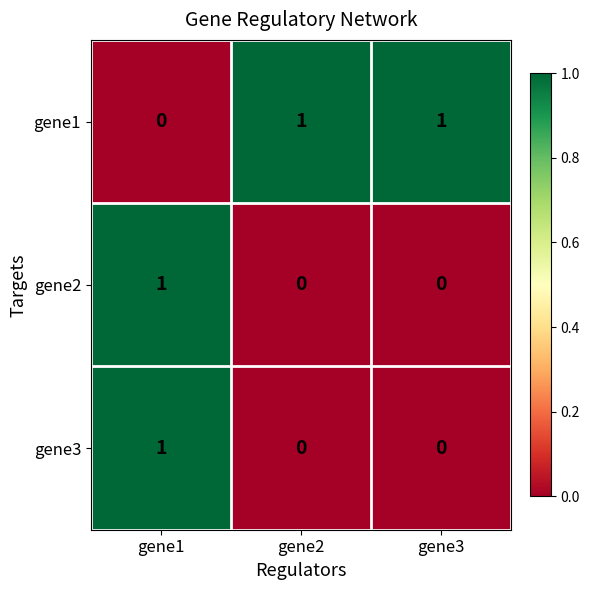

What is the total value across all series at gene2?

1